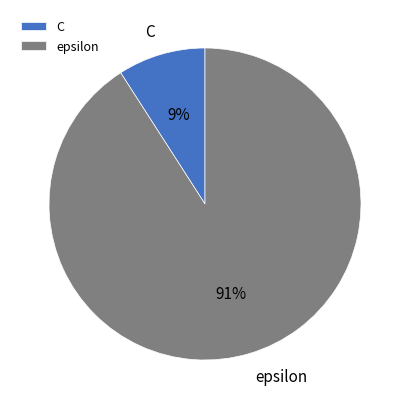

Is there any slice that represents more than half of the pie?

Yes